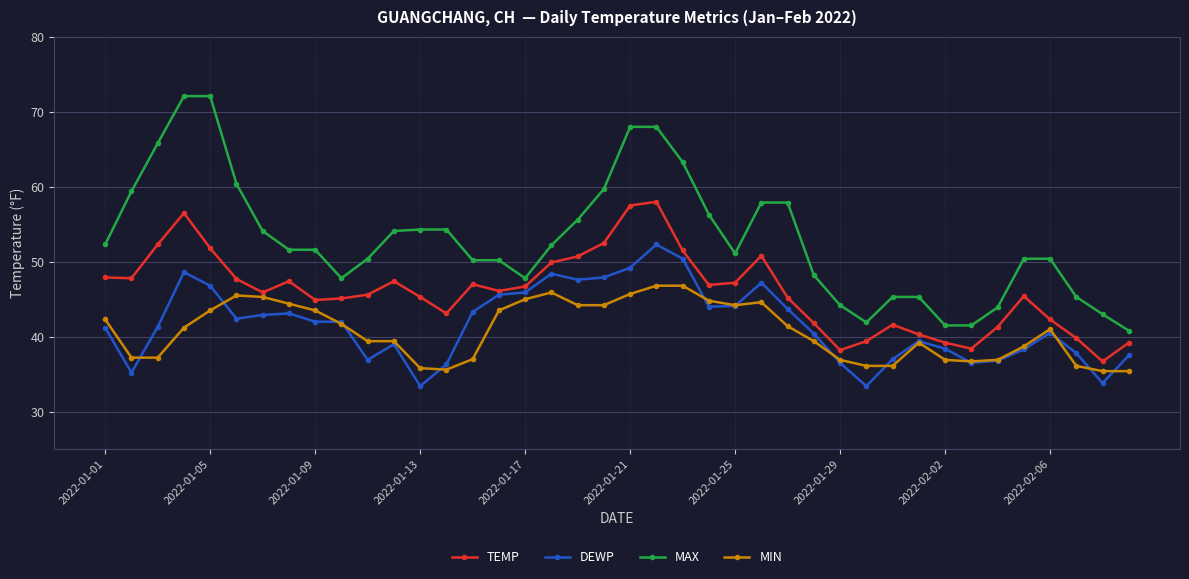

What is the difference between the maximum and second lowest values in the MAX series?

30.6